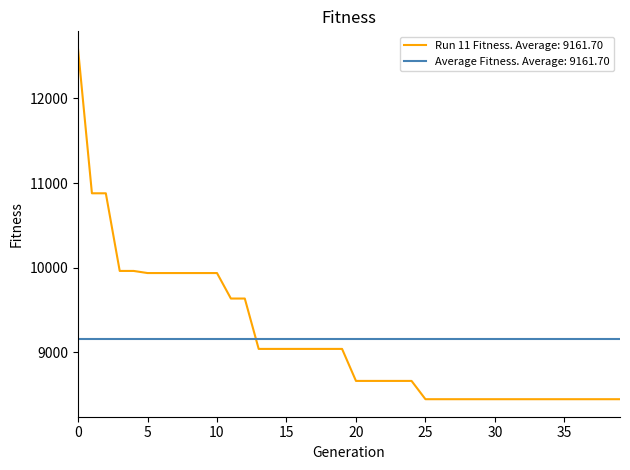

Is this an area chart (filled region under the line)?

No